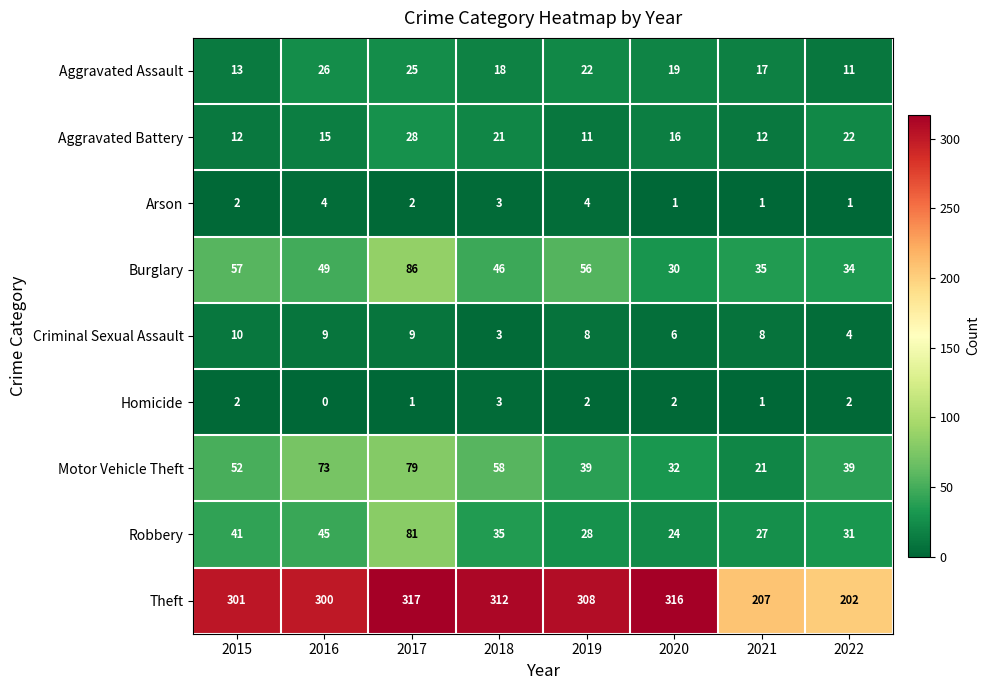

Where is Theft nearest to the value 259?

2016